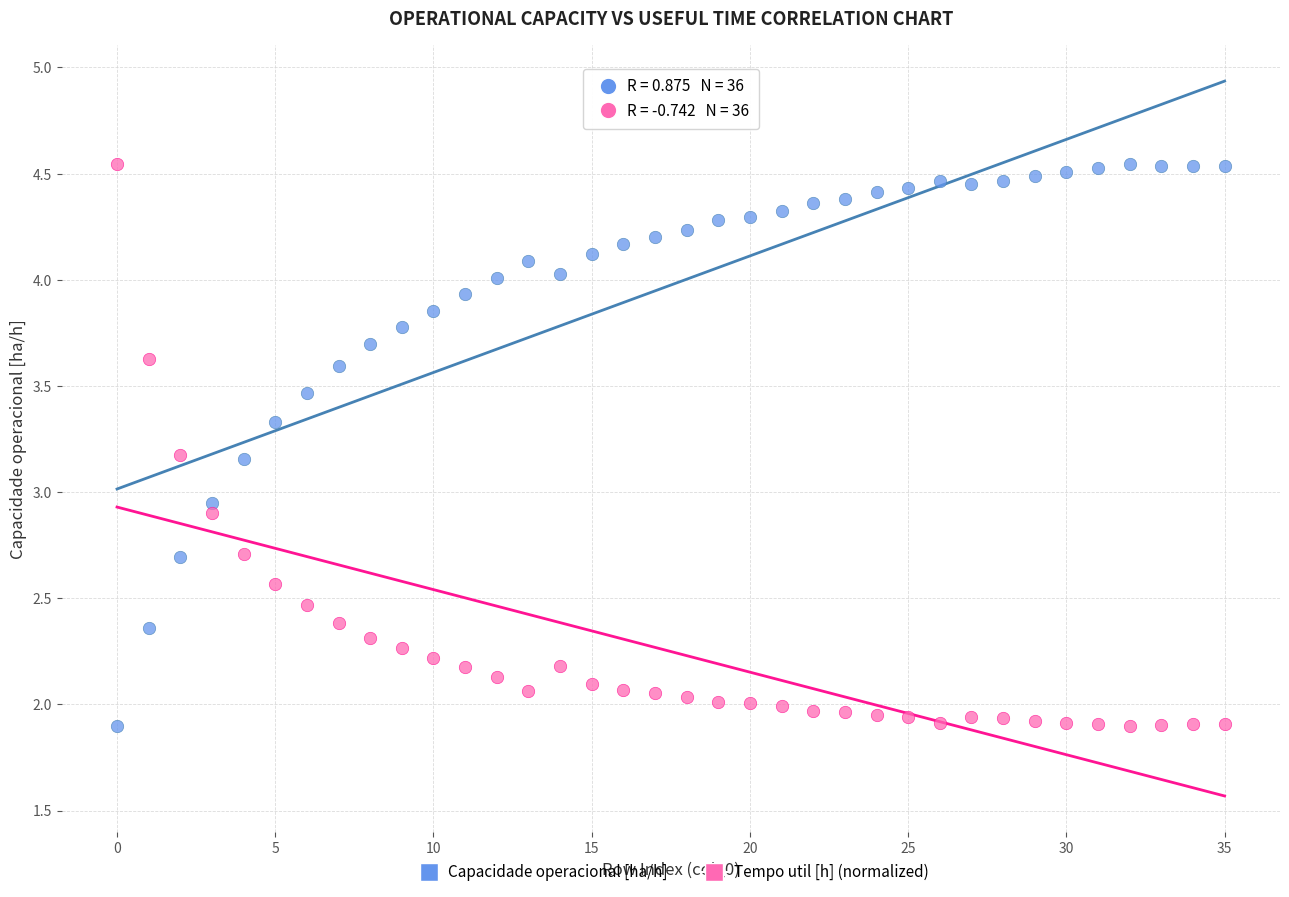

Across all data points, what is the range of Y values (max minus min)?

2.6